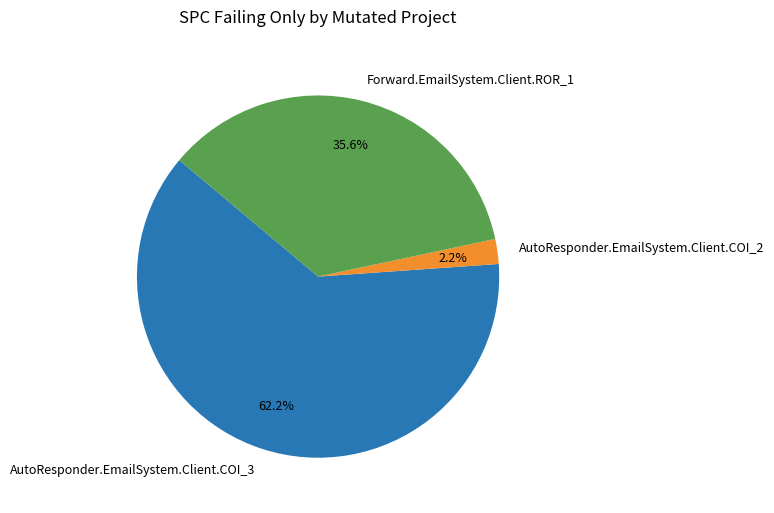

To the nearest percent, what is the difference between the largest and smallest slice percentages?

60%